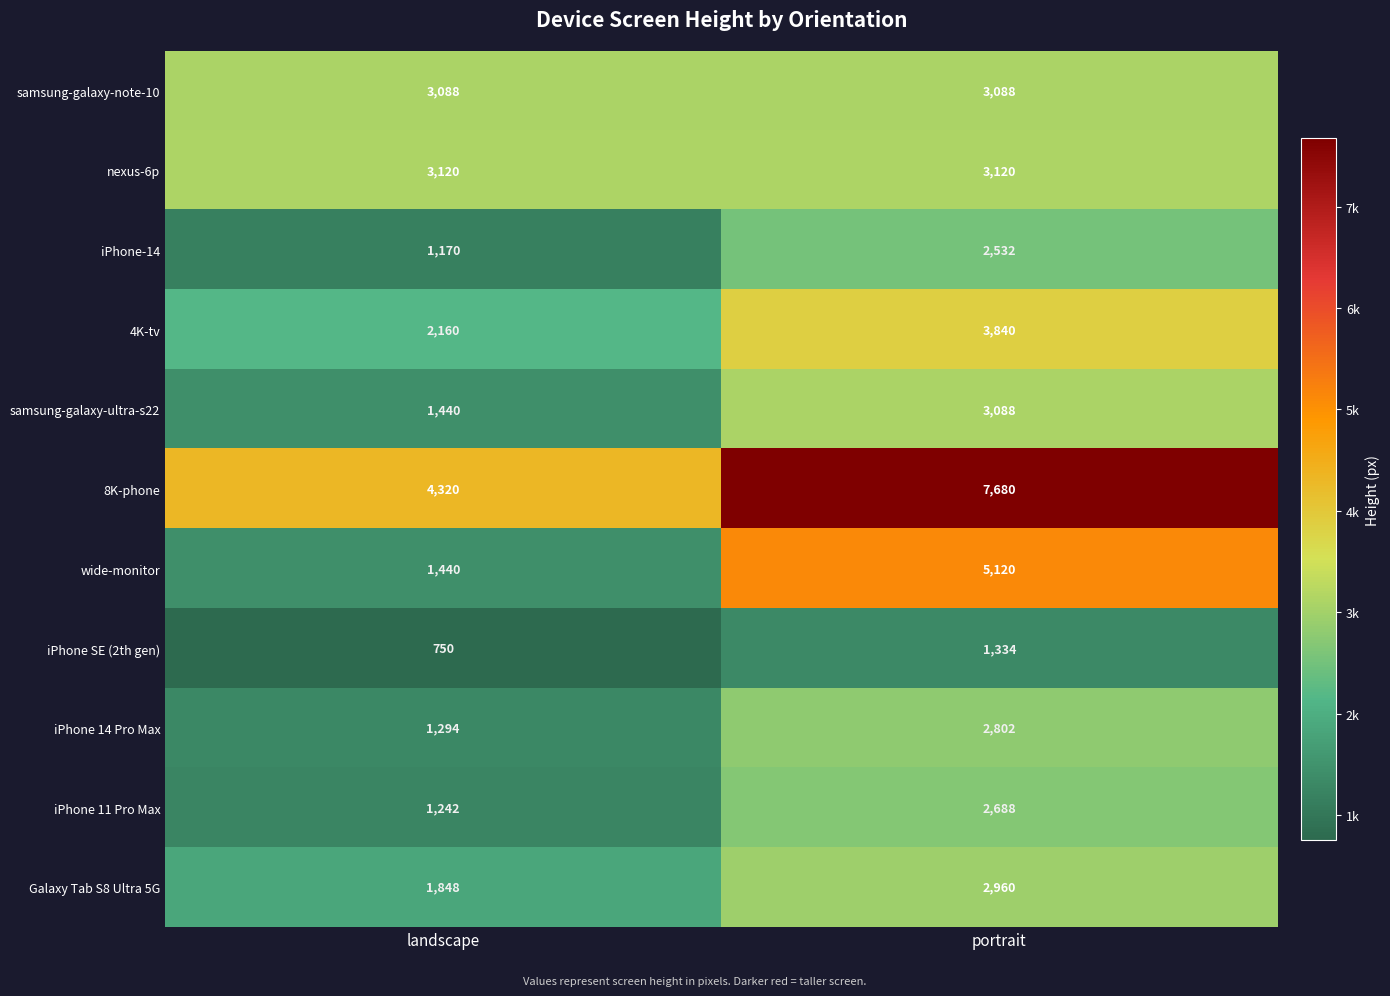

What is the total value across all series at portrait?

38252